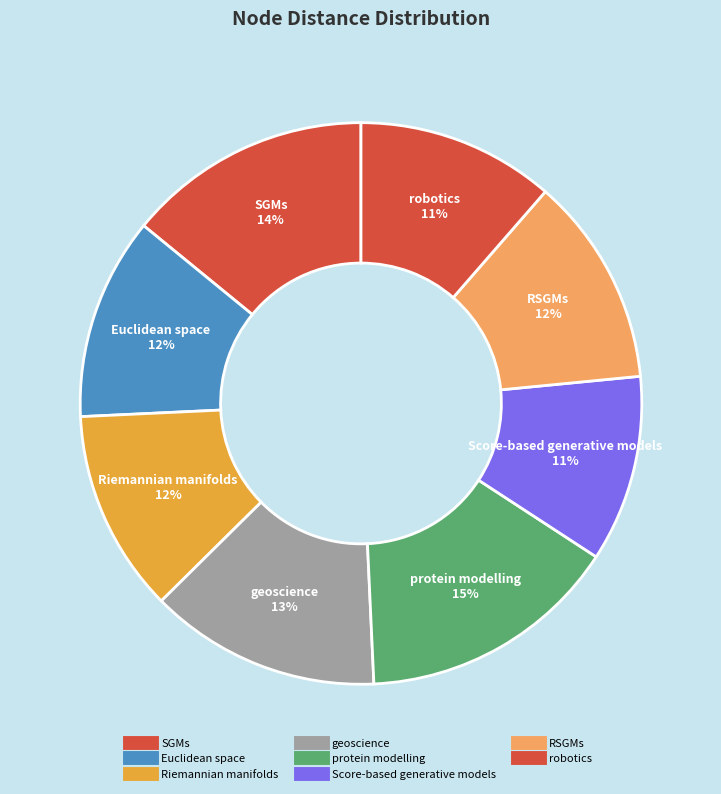

How many slices are in this pie chart?

8